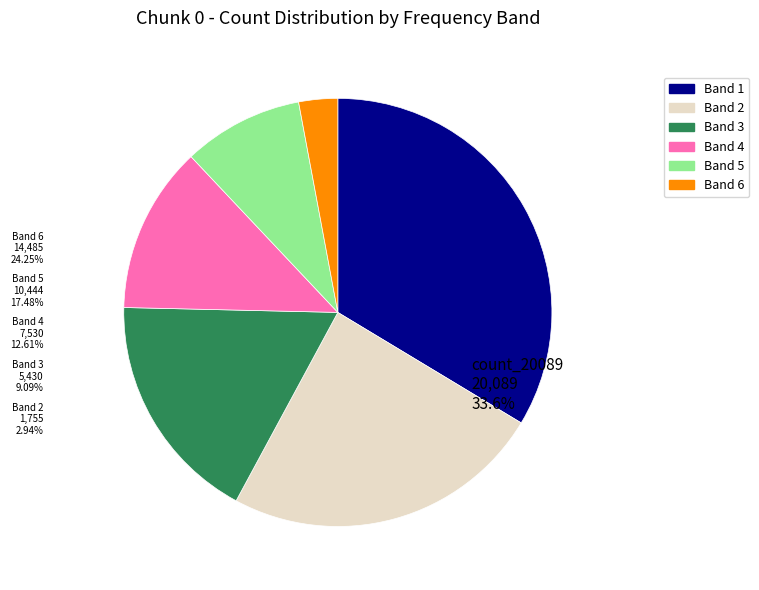

Is there a majority slice in this chart?

No